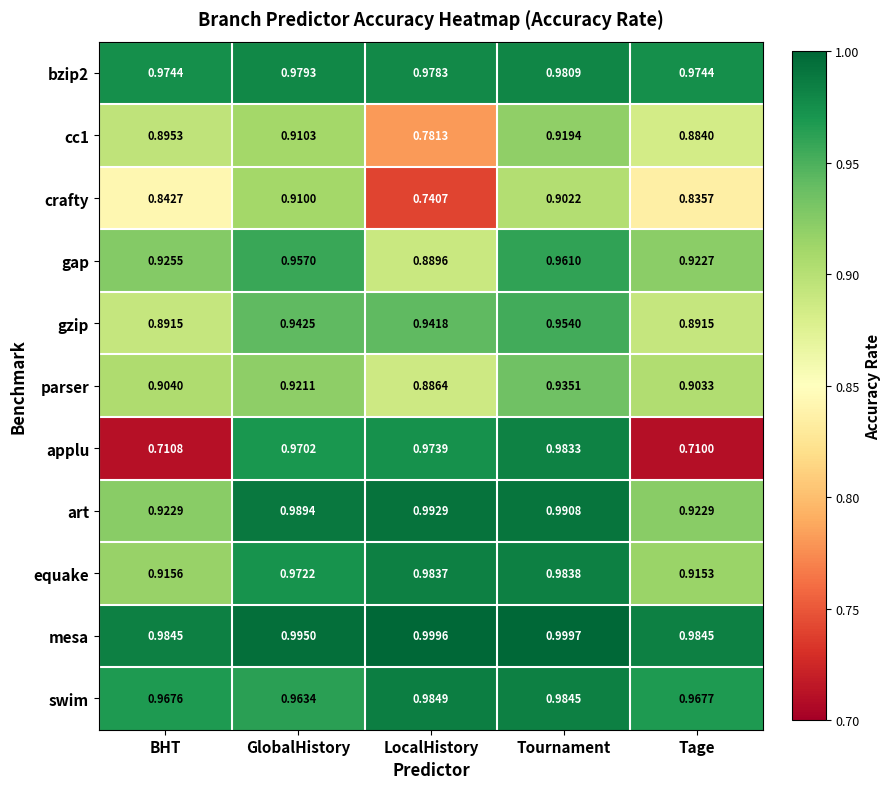

Which series has the widest spread of values?

applu